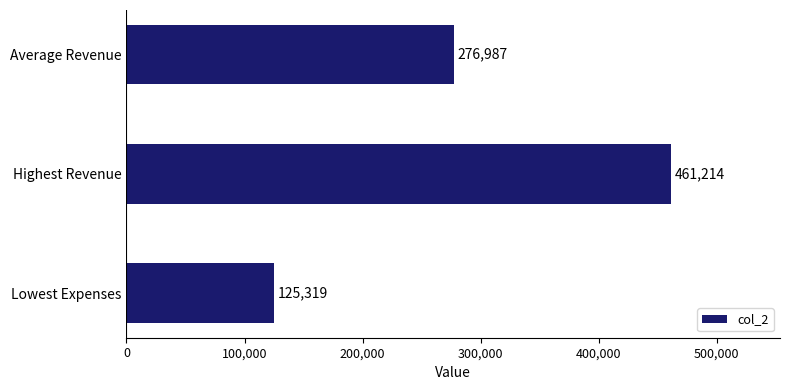

At which category does the chart reach its peak across all series?

Highest Revenue